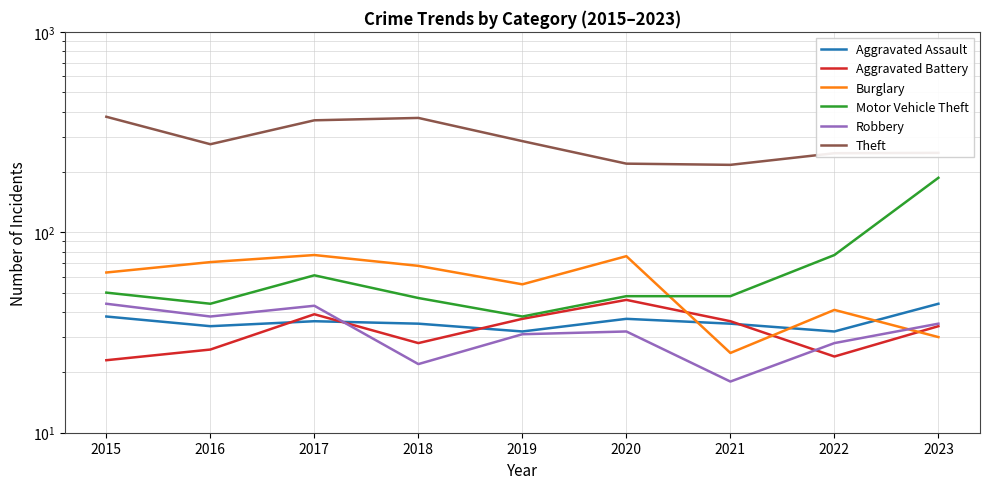

At how many categories does at least one series exceed 38?

9